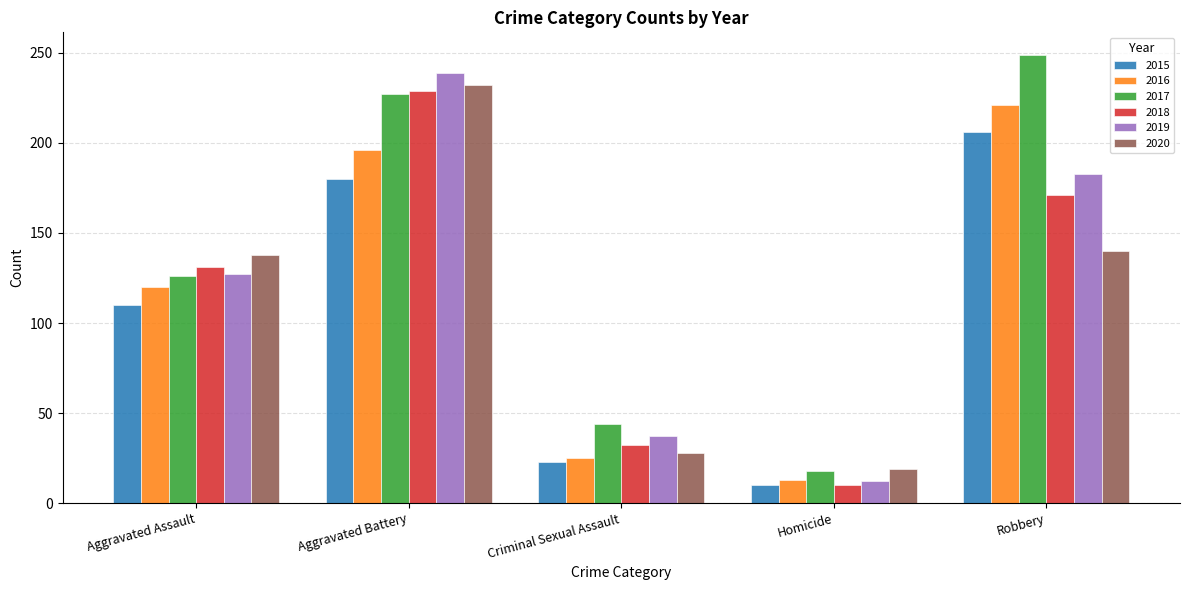

What is the difference between the 2018 values at Homicide and Robbery?

161